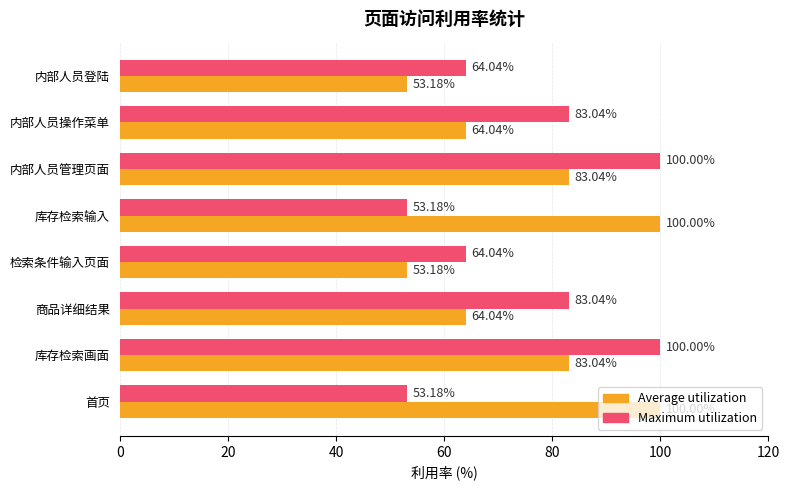

Count the number of data series in this chart.

2